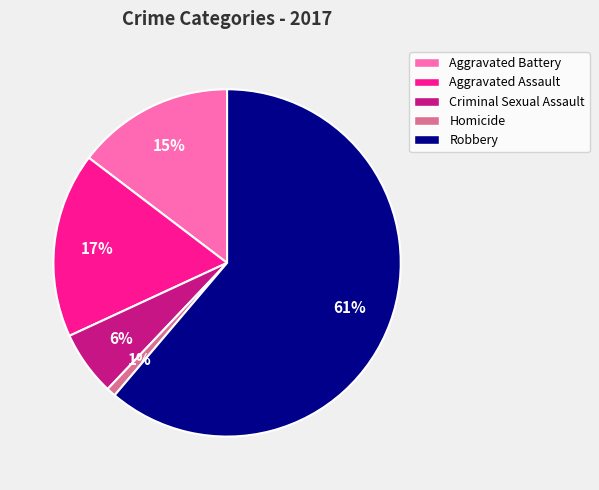

Rank the categories by value from lowest to highest.

Homicide, Criminal Sexual Assault, Aggravated Battery, Aggravated Assault, Robbery